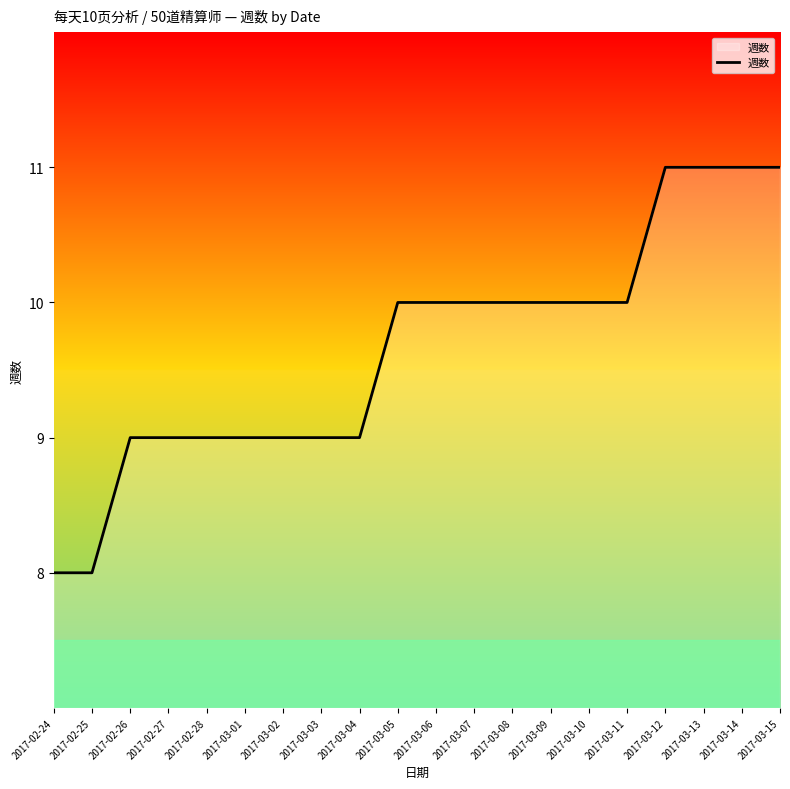

What value does the data have at 2017-03-04?

9